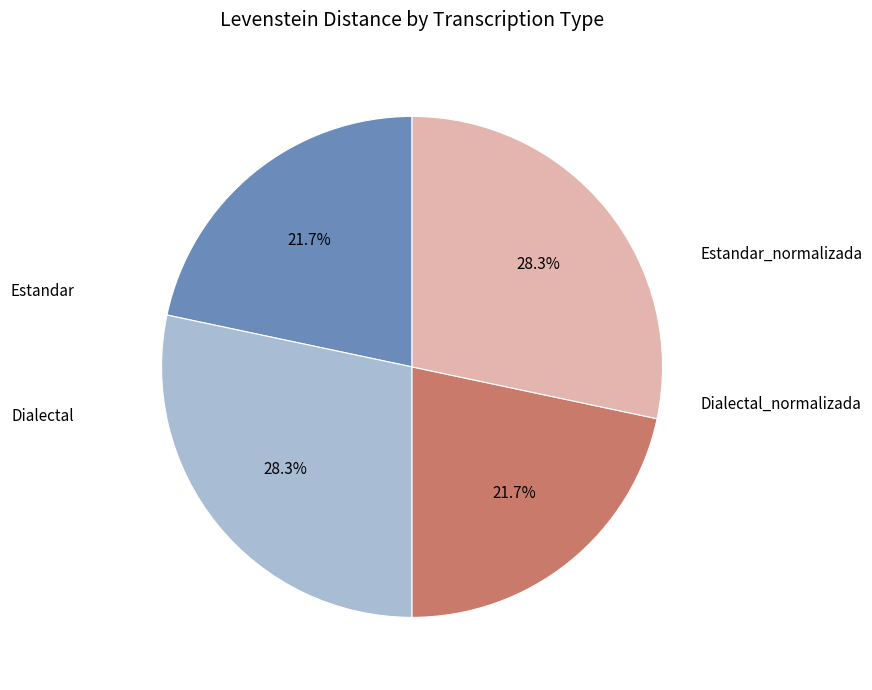

Does any single category account for the majority?

No